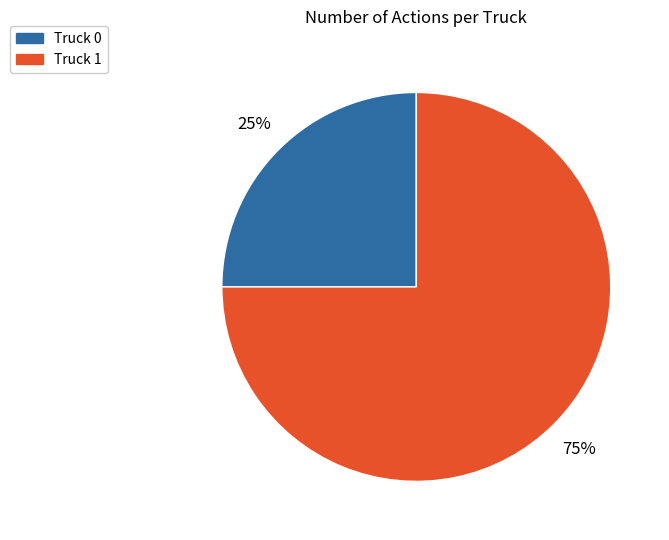

To the nearest percent, what is the difference between the largest and smallest slice percentages?

50%